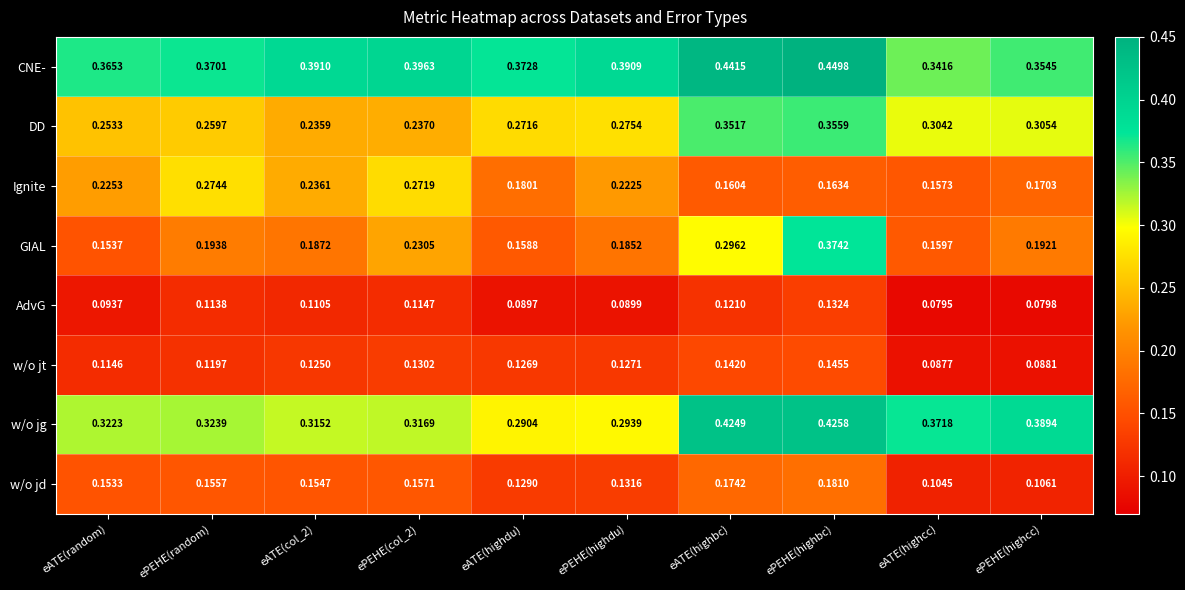

Between eATE(col_2) and eATE(highcc), which series saw the biggest shift?

Ignite